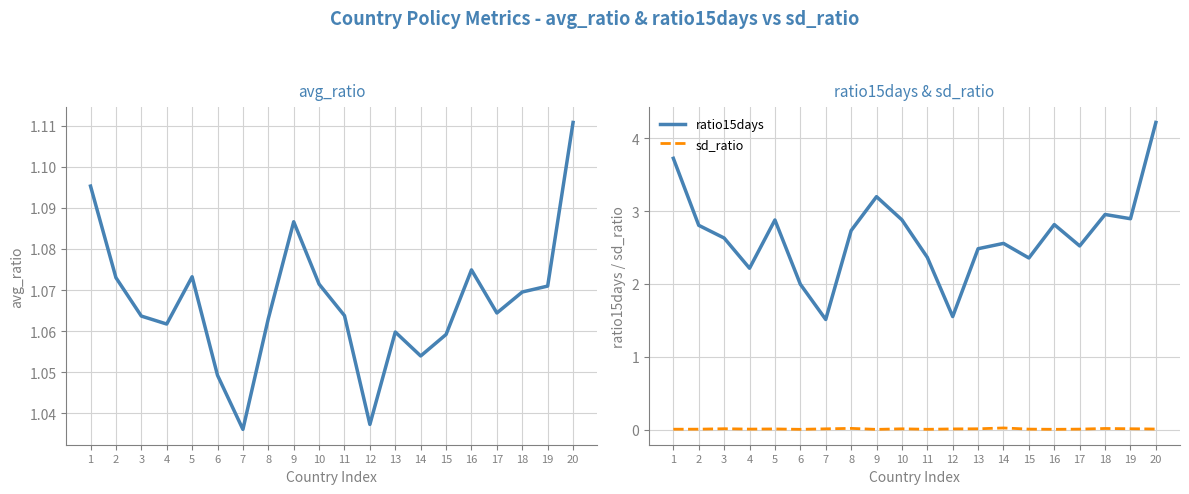

How many lines are shown in the chart?

3